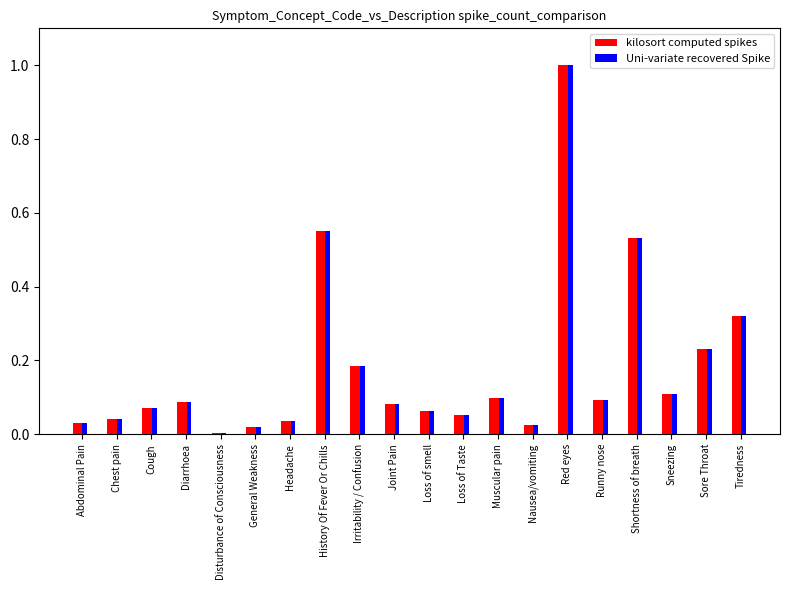

How many bars are there in total?

40